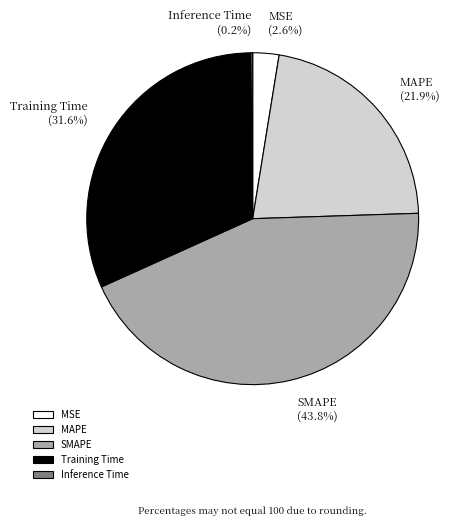

Is the sum of Training Time (31.6%) and SMAPE (43.8%) greater than half?

Yes